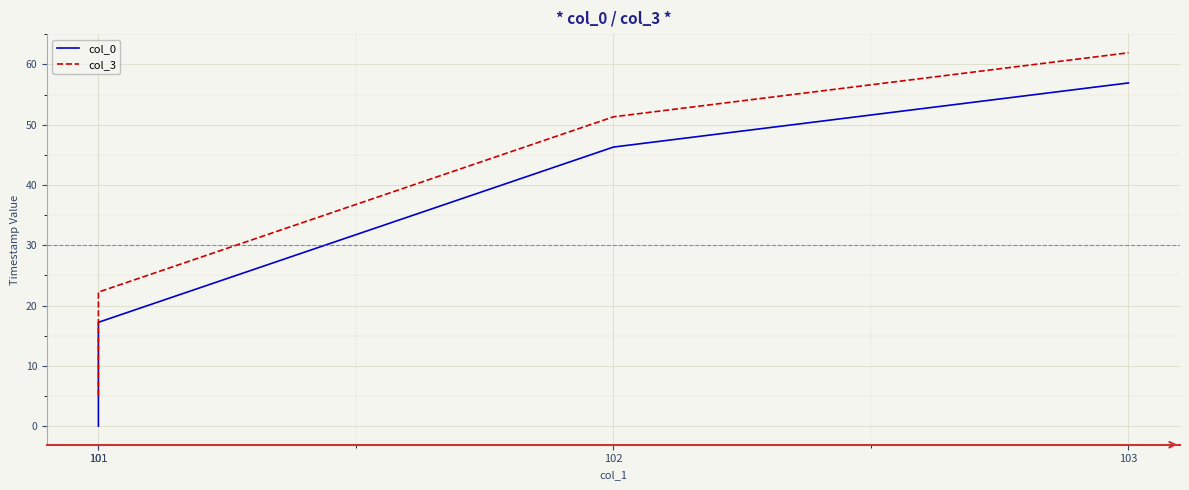

How many lines are shown in the chart?

2